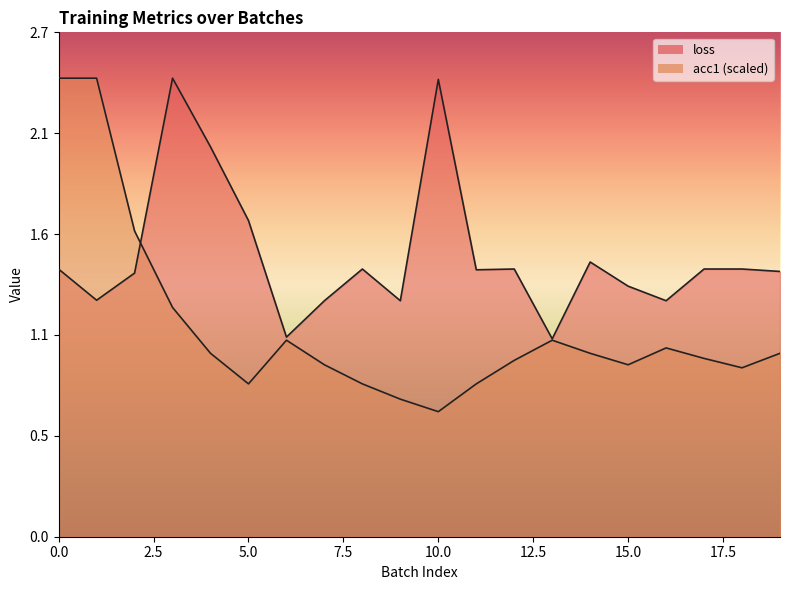

What are all the series names shown in the legend?

loss, acc1